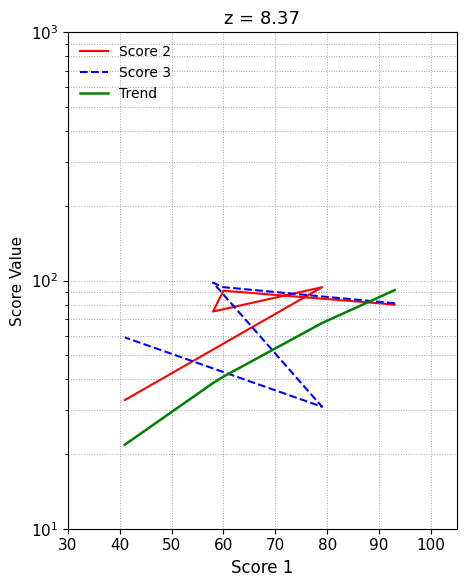

After their last crossing, which series has the higher values: Trend or Score 3?

Trend